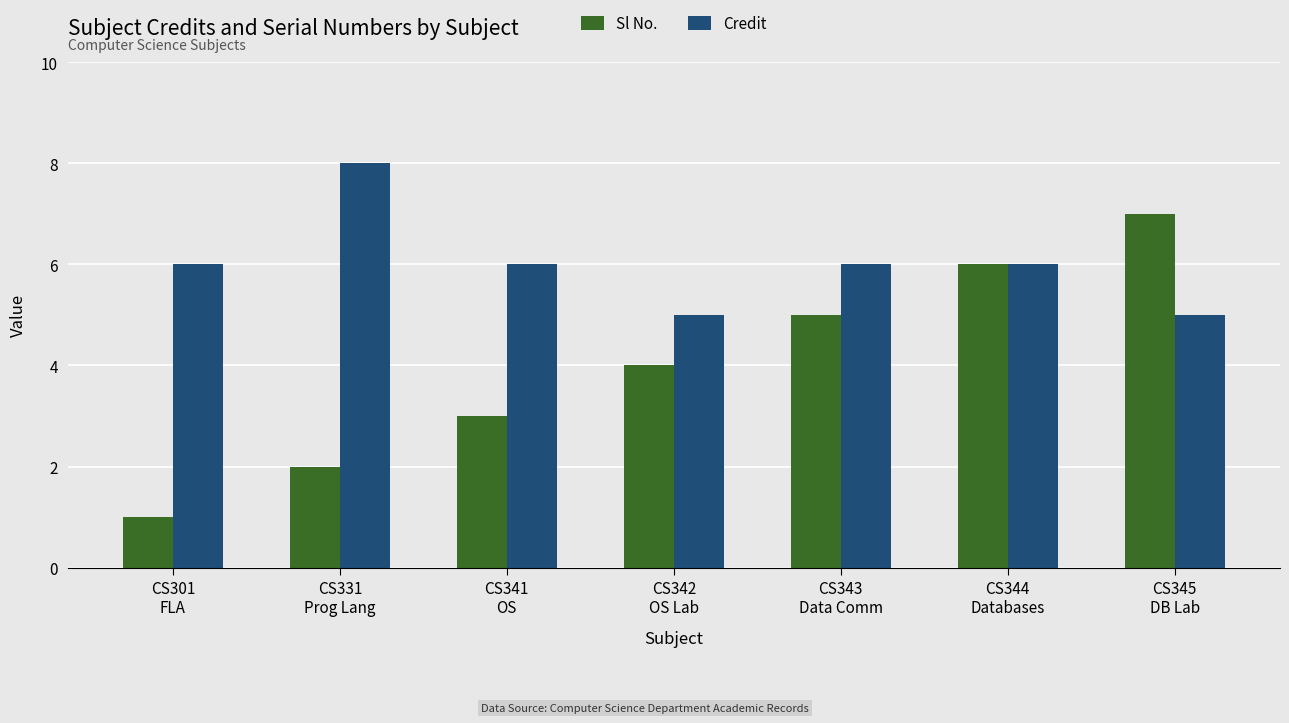

Reading left to right, extract all data points from this chart.

Sl No.: 1	2	3	4	5	6	7
Credit: 6	8	6	5	6	6	5